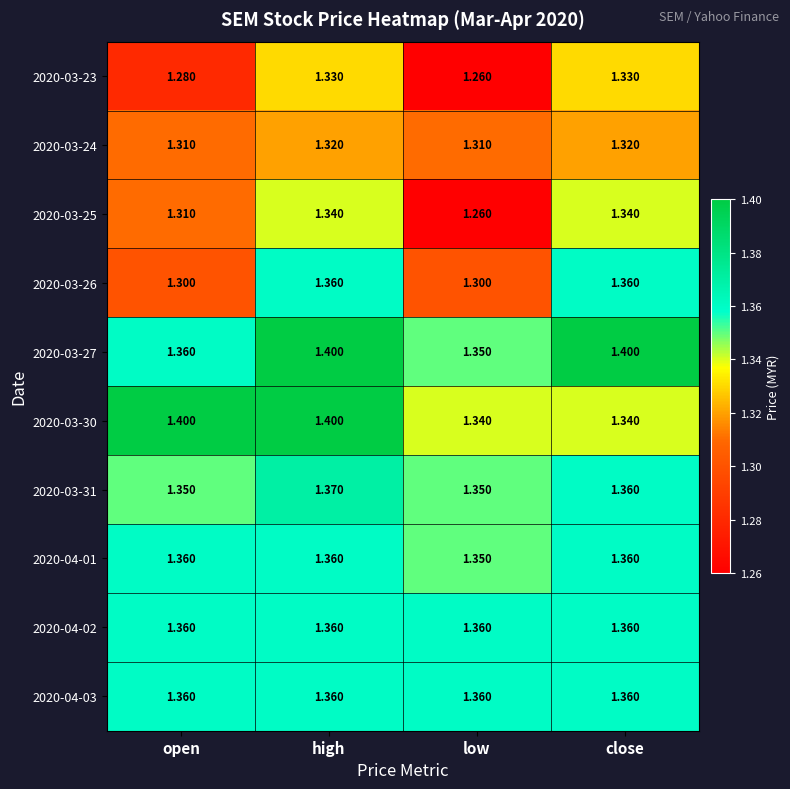

Is the value of 2020-03-31 at open greater than the value of 2020-03-26 at low?

Yes